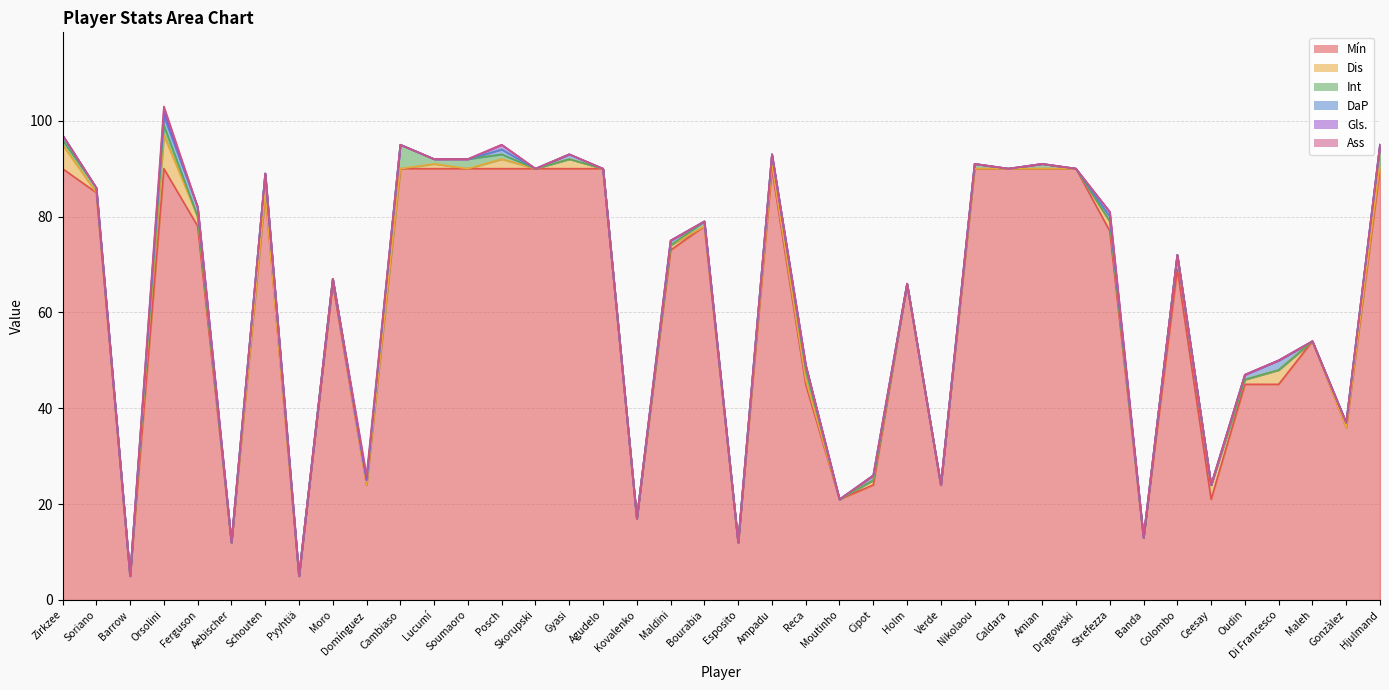

Count the number of categories in the chart.

40